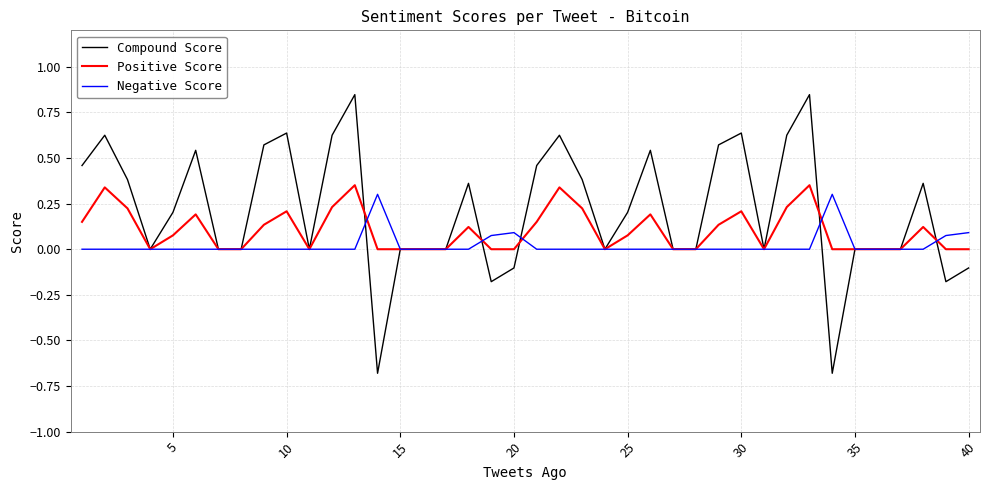

Which series has the largest total across all categories?

Compound Score